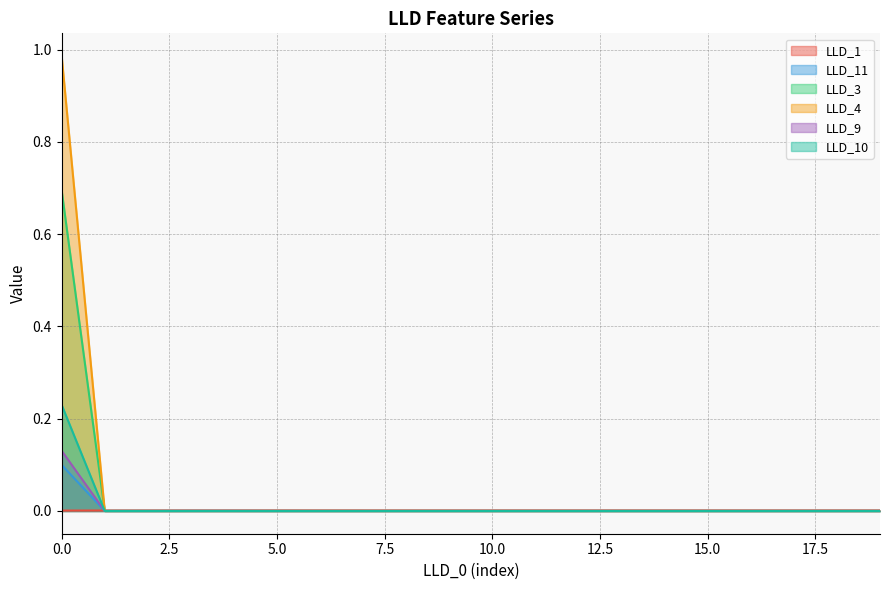

True or false: LLD_10 has a value of 0.2 at 19.

False